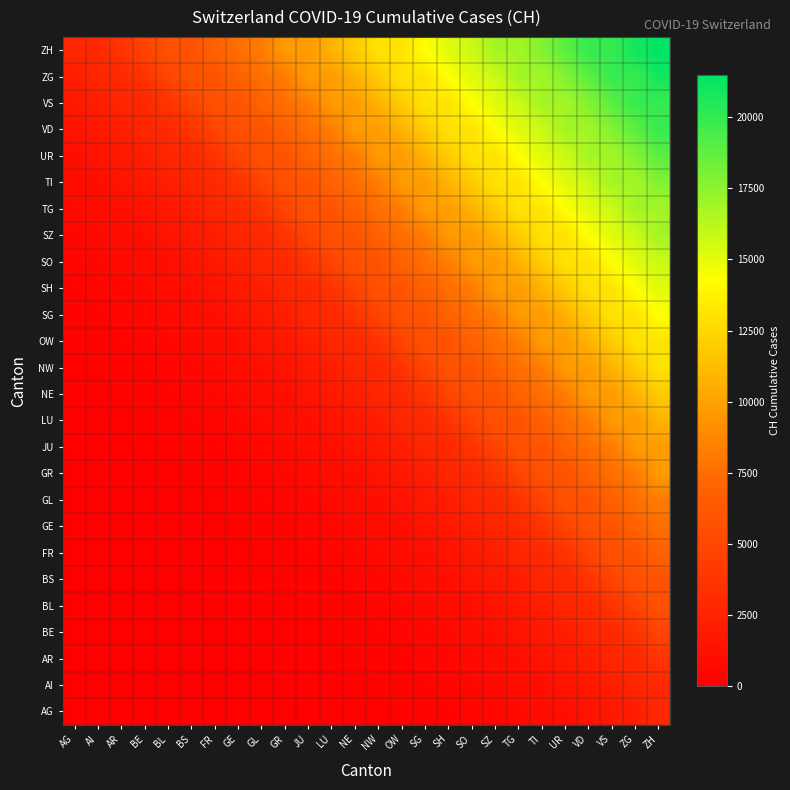

At FR, list the series in order from smallest to largest.

AG, AI, AR, BE, BL, BS, FR, GE, GL, GR, JU, LU, NE, NW, OW, SG, SH, SO, SZ, TG, TI, UR, VD, VS, ZG, ZH